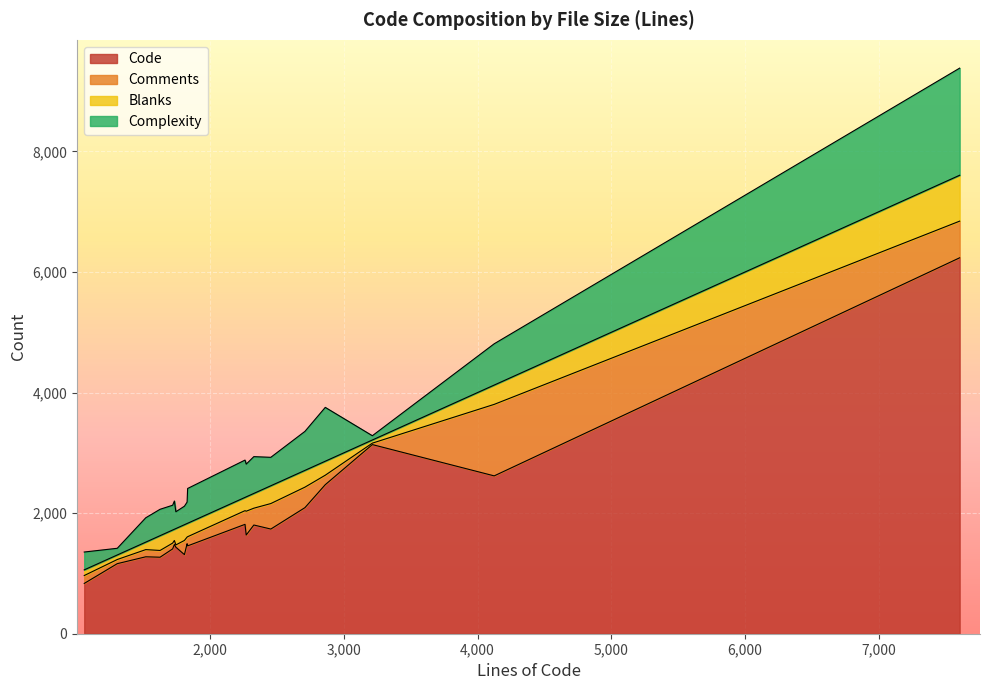

What is the sum of all Blanks values?

4563